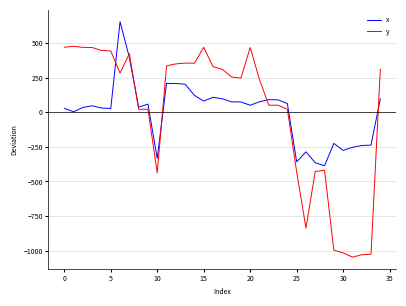

List the series in order of their peak value, lowest first.

y, x